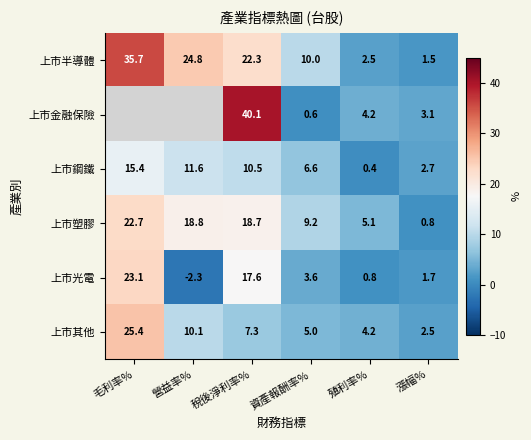

What is the smallest value displayed?

-2.3